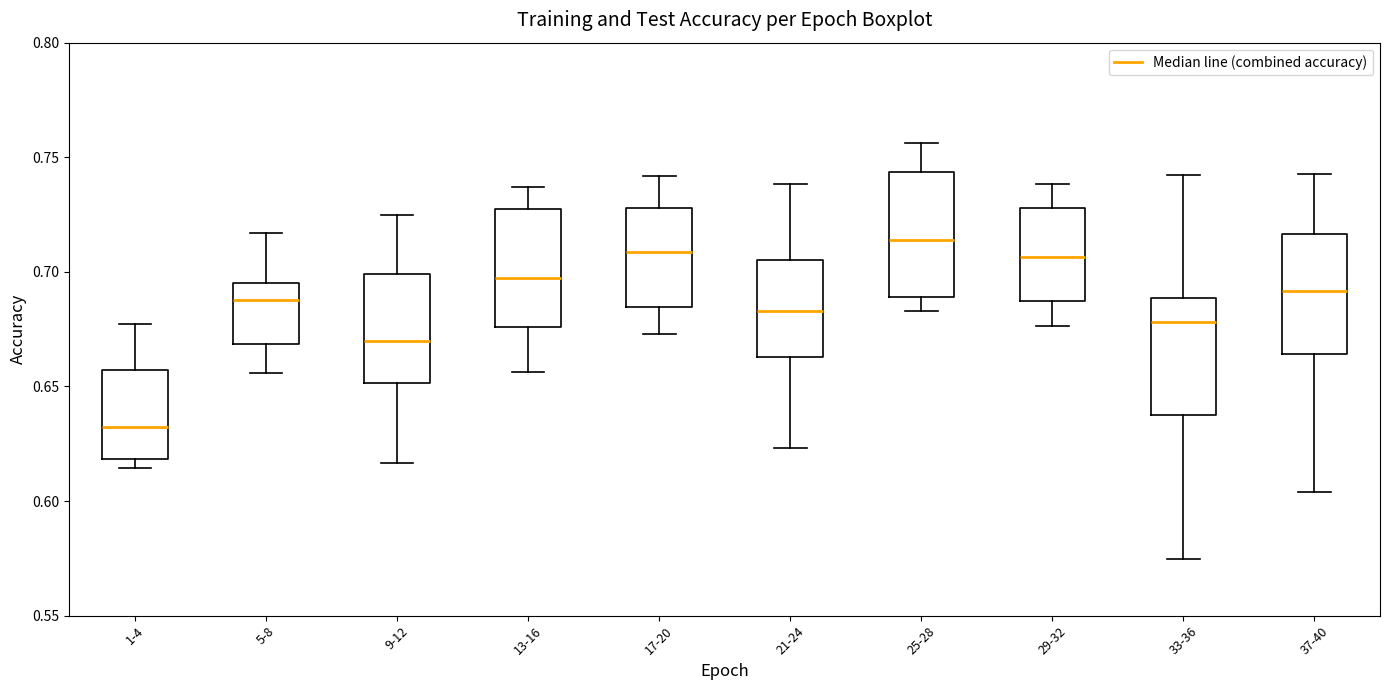

Reading left to right, read every box against the y-axis: the position of its median line, the range the box covers, and the ends of its whiskers. The values are not printed on the chart, so give them approximately, as read against the axis.

1-4: median 0.630, box 0.620 to 0.655, whiskers 0.615 to 0.675
5-8: median 0.690, box 0.670 to 0.695, whiskers 0.655 to 0.715
9-12: median 0.670, box 0.650 to 0.700, whiskers 0.615 to 0.725
13-16: median 0.695, box 0.675 to 0.725, whiskers 0.655 to 0.735
17-20: median 0.710, box 0.685 to 0.730, whiskers 0.675 to 0.740
21-24: median 0.685, box 0.665 to 0.705, whiskers 0.625 to 0.740
25-28: median 0.715, box 0.690 to 0.745, whiskers 0.685 to 0.755
29-32: median 0.705, box 0.690 to 0.730, whiskers 0.675 to 0.740
33-36: median 0.680, box 0.640 to 0.690, whiskers 0.575 to 0.740
37-40: median 0.690, box 0.665 to 0.715, whiskers 0.605 to 0.745